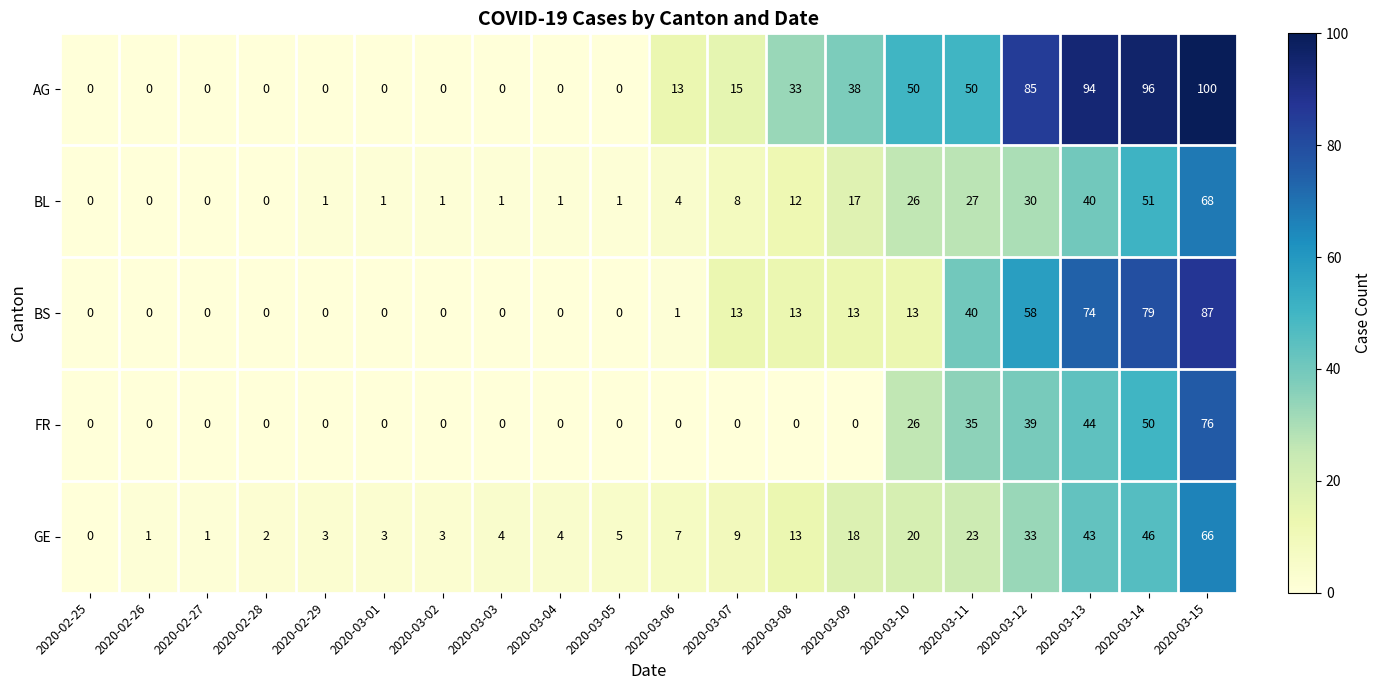

What is the spread (max minus min) of values at 2020-02-27?

1